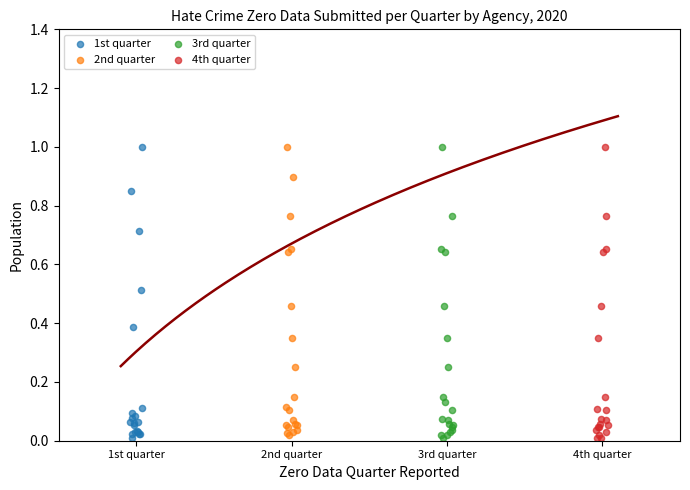

What are all the series names shown in the legend?

1st quarter, 2nd quarter, 3rd quarter, 4th quarter